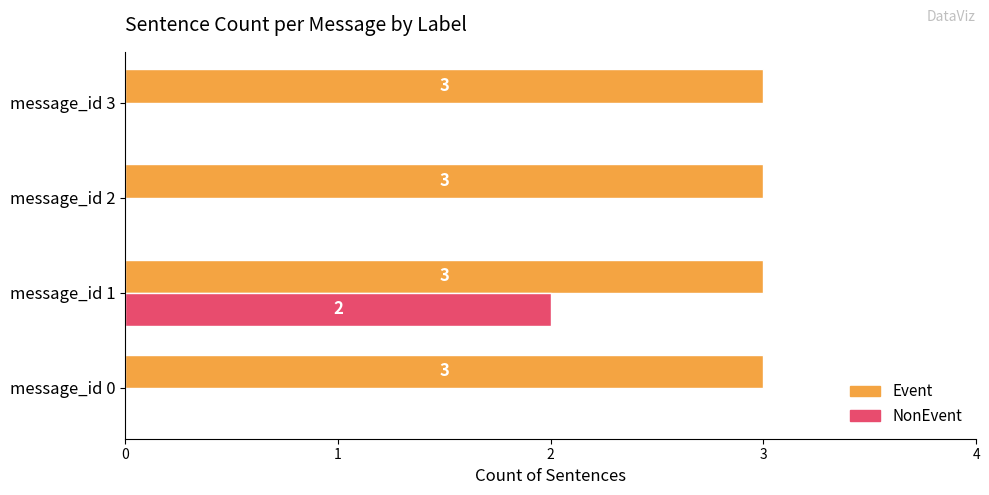

Which series has the widest spread of values?

NonEvent